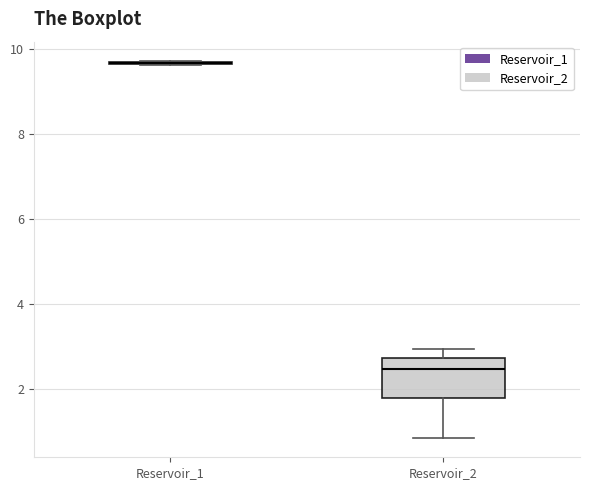

Reading left to right, transcribe this box plot: for each box, give where its median line is, the range the box spans, and where its two whiskers end, as read against the y-axis. The values are not printed on the chart, so give them approximately, as read against the axis.

Reservoir_1: box collapsed to a line at 9.6, whiskers 9.6 to 9.8
Reservoir_2: median 2.4, box 1.8 to 2.8, whiskers 0.8 to 3.0